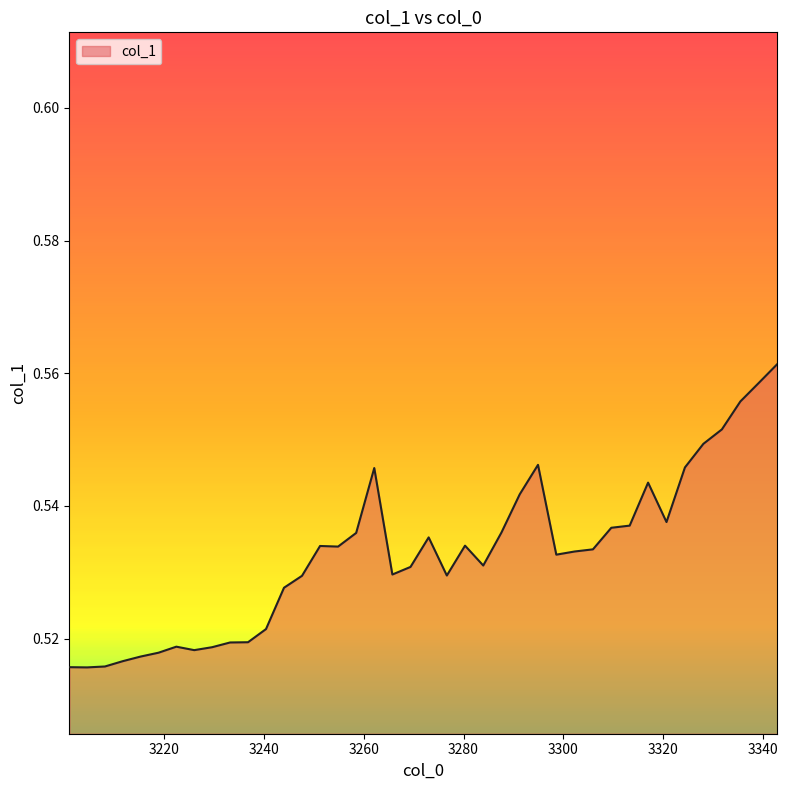

List the labels in order of value, largest first.

3342.916381800782, 3339.200068873532, 3335.487887363344, 3331.7798326773286, 3328.075900227705, 3294.9252543549146, 3324.376085431793, 3262.1048188964087, 3316.9887904958423, 3291.2622930604766, 3320.6803837120046, 3313.301301215892, 3309.617911309816, 3287.6034038722037, 3258.4783440092388, 3273.0084777171955, 3280.297823711383, 3251.2374843859575, 3254.855900666375, 3305.938616220349, 3302.263411395292, 3298.592292287509, 3283.948582263146, 3269.3698812560465, 3265.735329814731, 3276.651123700023, 3247.623090691111, 3244.0127151099337, 3240.4063531754987, 3236.8040004258432, 3233.205652403966, 3222.434592209266, 3229.6113046578184, 3226.020952740303, 3218.8522186274913, 3215.273827562697, 3211.699414587527, 3208.1289752795465, 3201.0, 3204.5625052212395